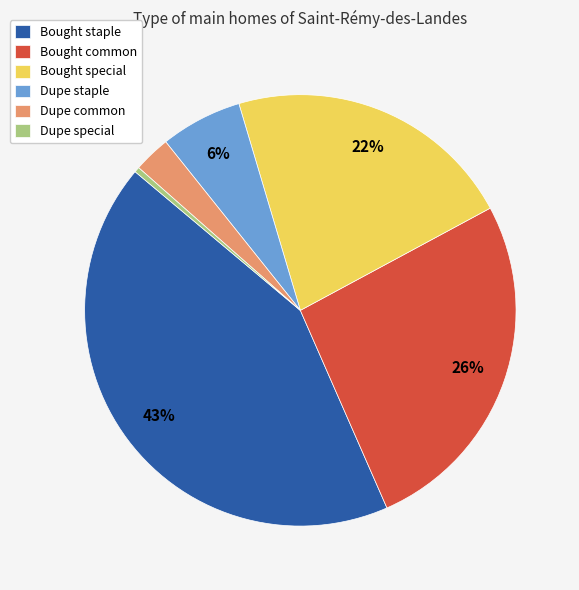

Does any single category account for the majority?

No